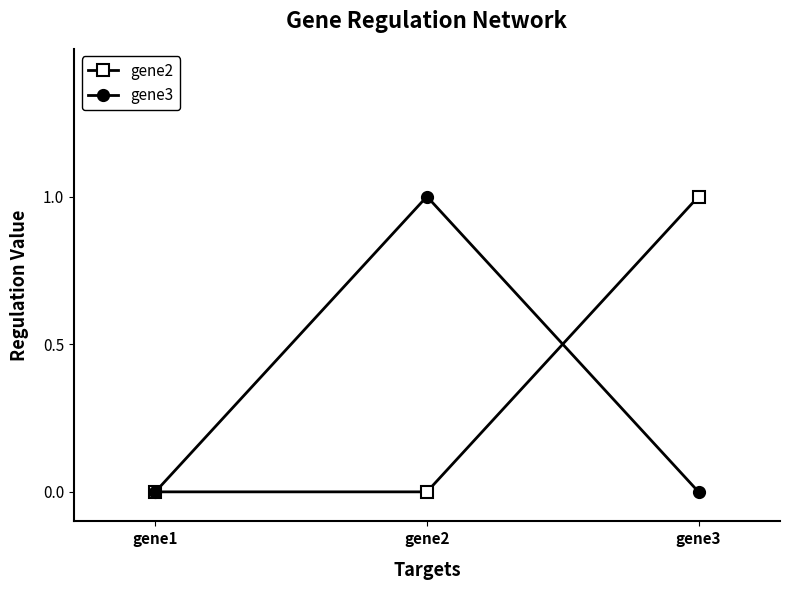

What is the sum of all gene3 values?

1